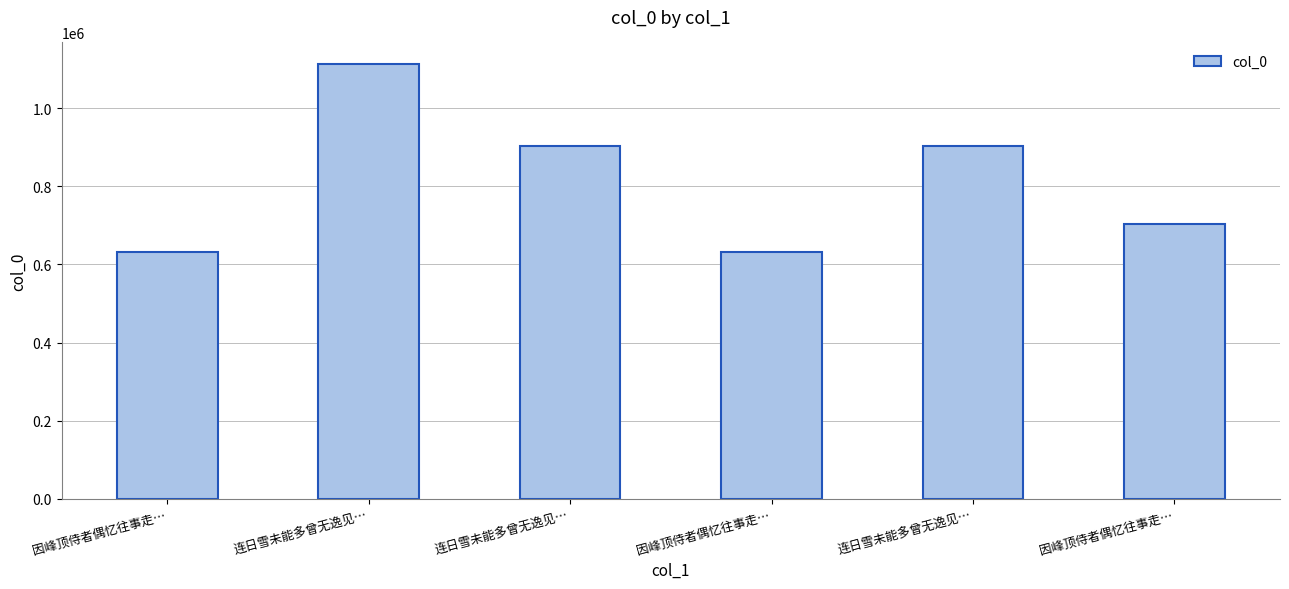

How many data points are less than 902966?

3